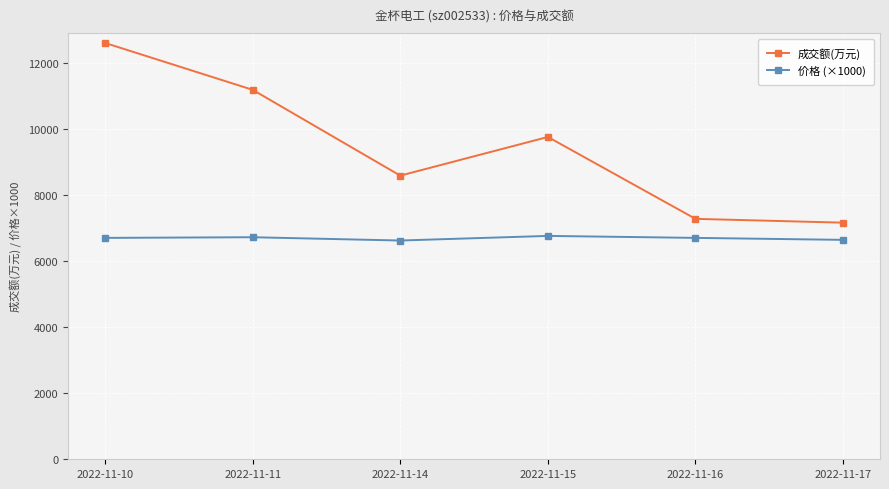

Which series changed the most between 2022-11-10 and 2022-11-16?

成交额(万元)